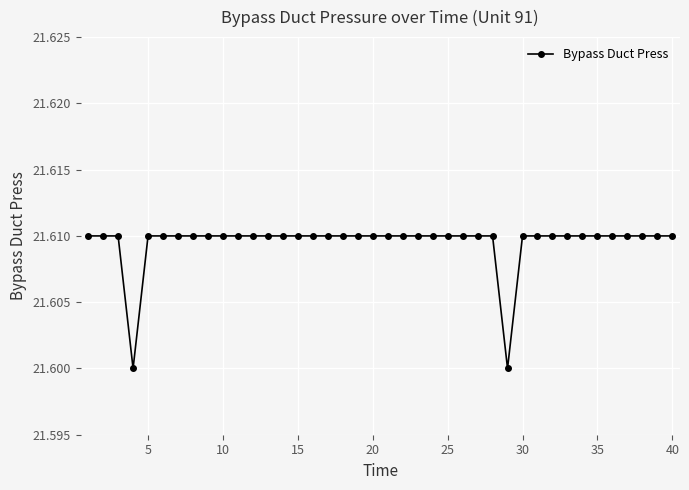

Does the chart display data point markers on the line(s)?

Yes